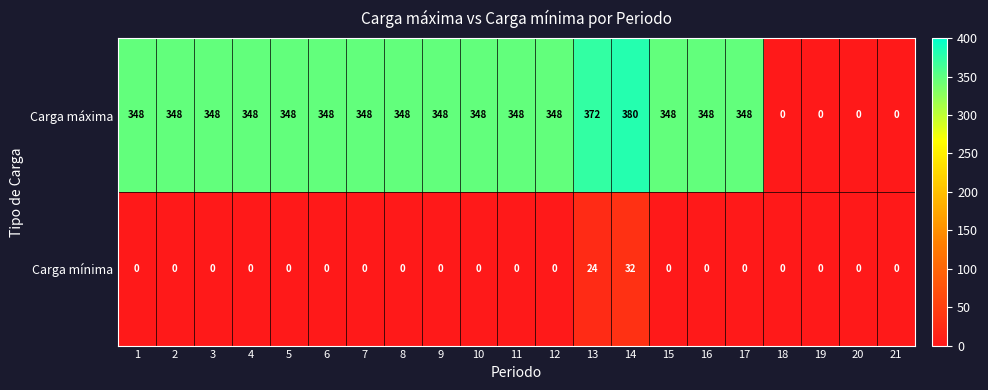

What is the highest value of the Carga mínima series?

32